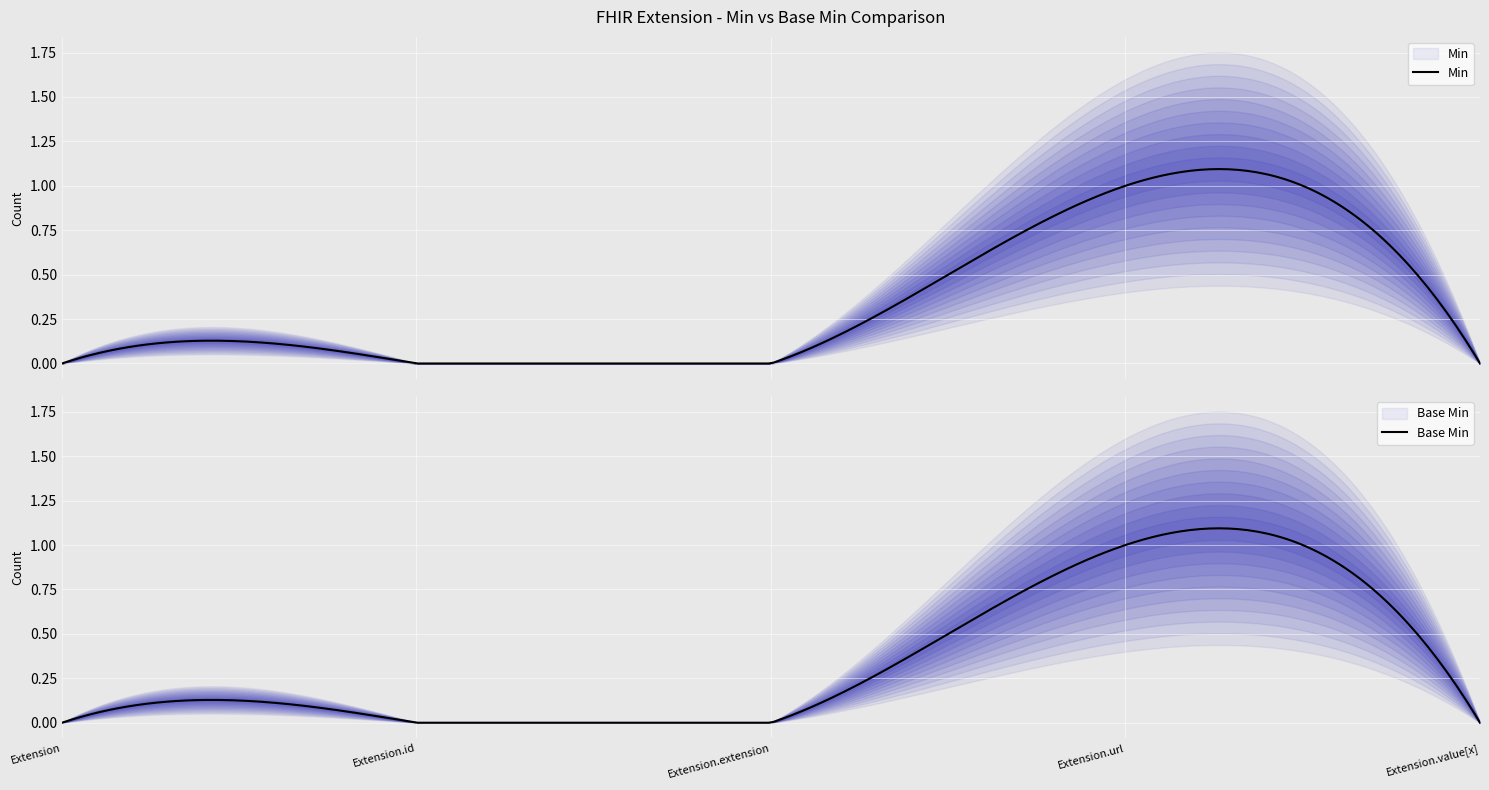

What is the label of the 1st point from the right?

Extension.value[x]